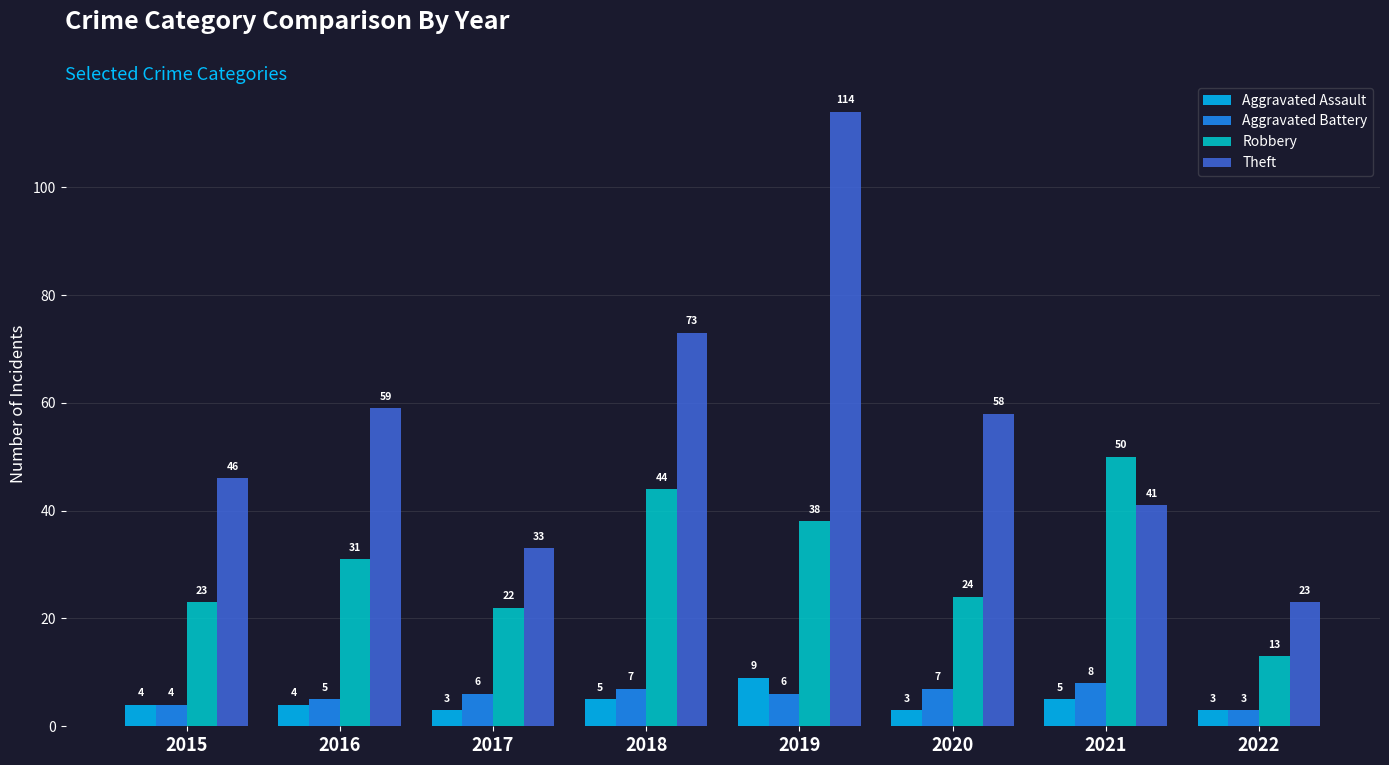

Between 2018 and 2020, which series saw the biggest shift?

Robbery